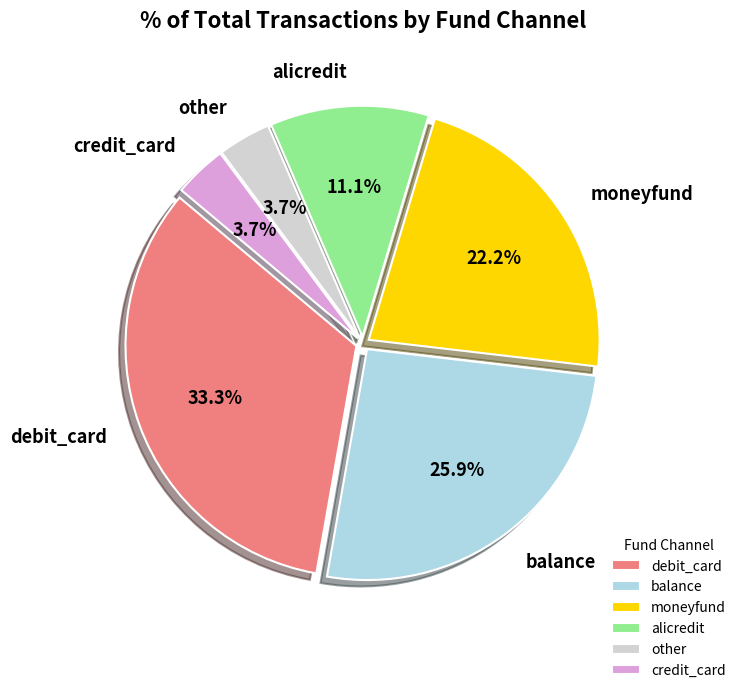

What percentage do debit_card and alicredit together represent?

44.4%